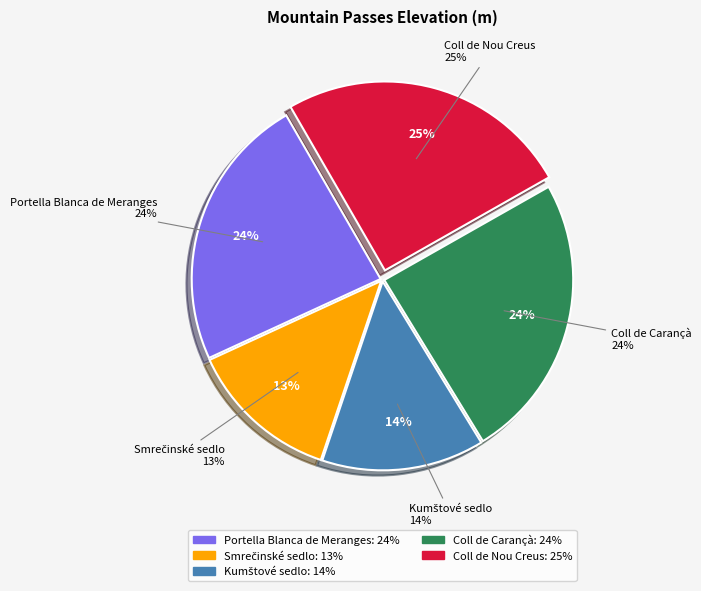

Is Portella Blanca de Meranges the majority of the pie?

No